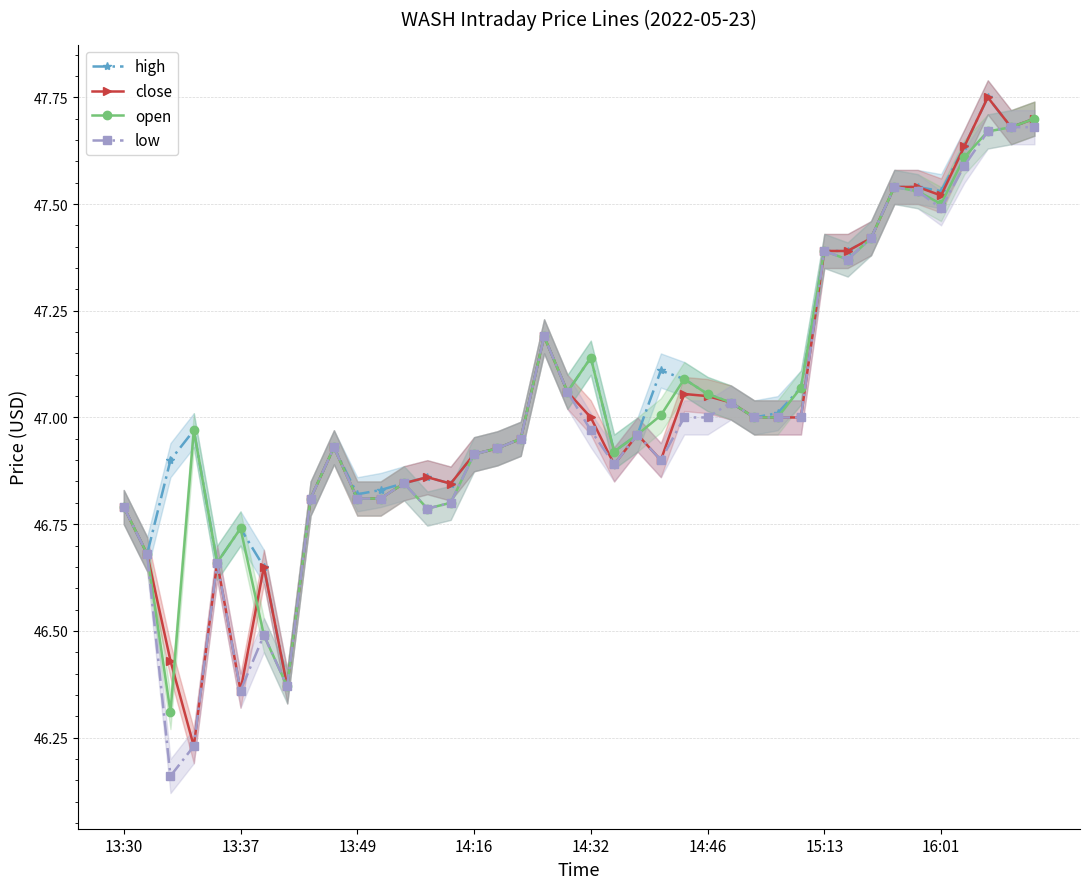

Count the number of data series in this chart.

4